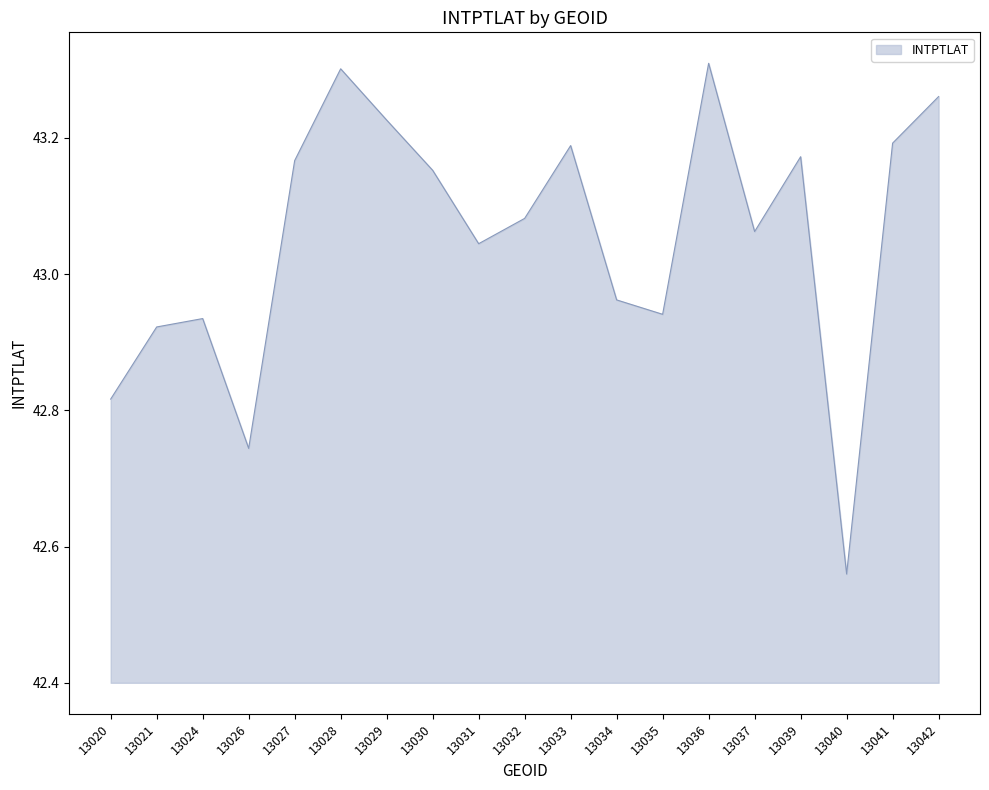

The value at 13028 is 43.3. True or false?

True